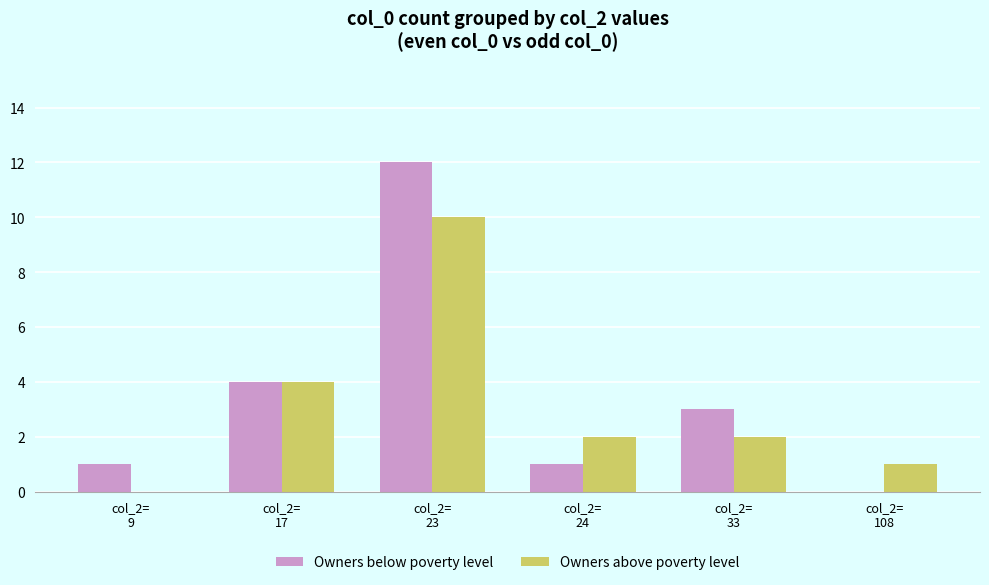

Reading left to right, list all the values displayed in this chart.

Owners below poverty level: 1	4	12	1	3	0
Owners above poverty level: 0	4	10	2	2	1